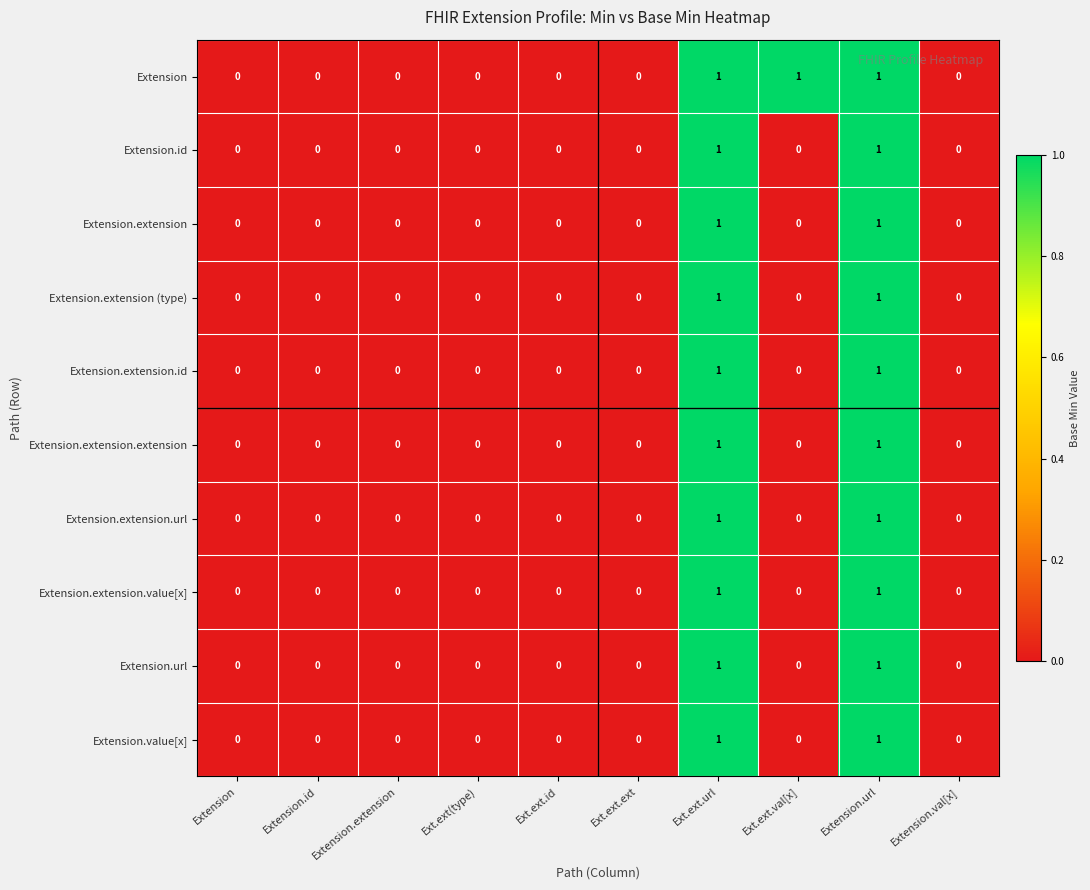

True or false: Extension.extension.extension has a value of 0 at Ext.ext.val[x].

True